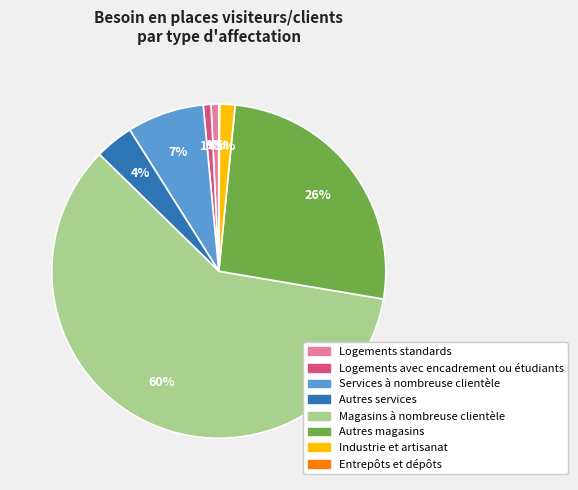

Which category has the biggest portion of the pie?

Magasins à nombreuse clientèle